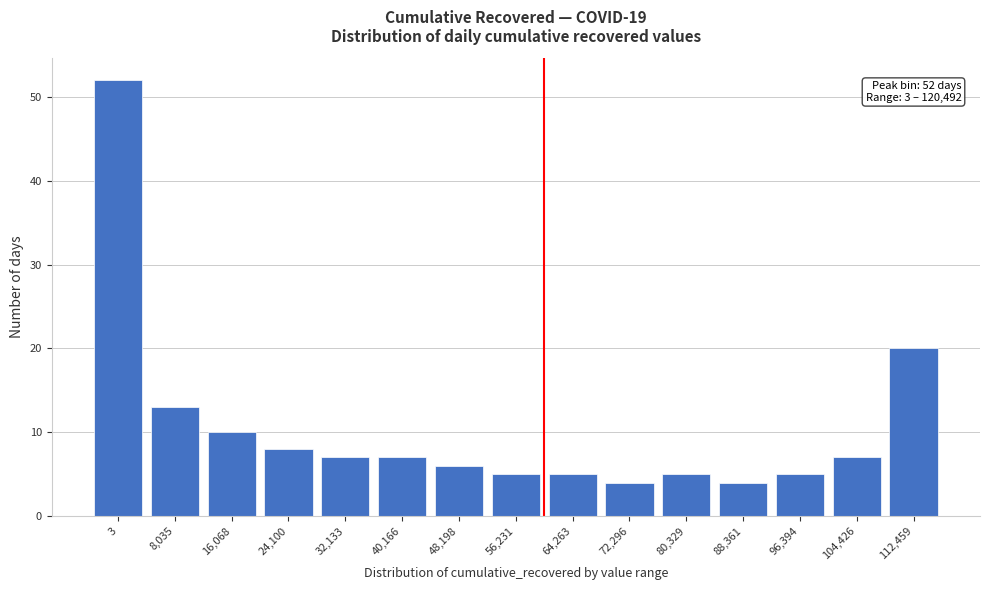

Reading left to right, what are all the values shown in this chart?

52	13	10	8	7	7	6	5	5	4	5	4	5	7	20